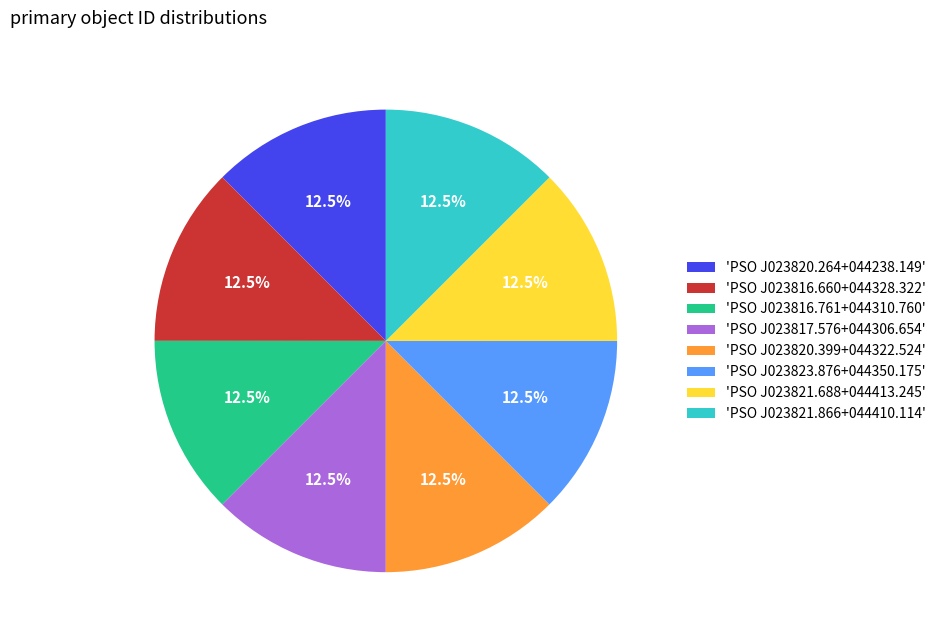

Is 'PSO J023817.576+044306.654' the majority of the pie?

No